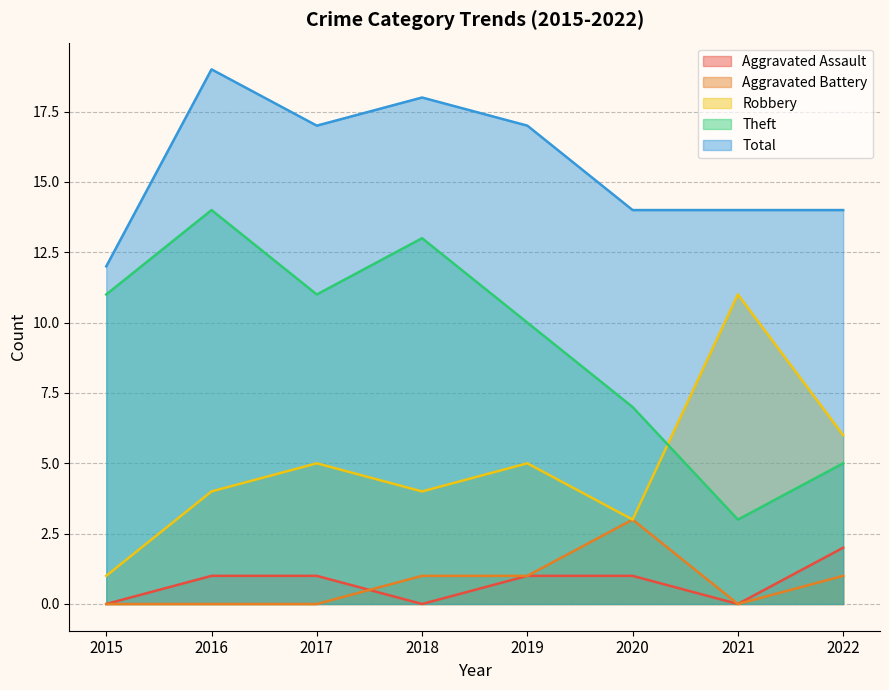

In Total, how many points are higher than both neighbors (excluding endpoints)?

2